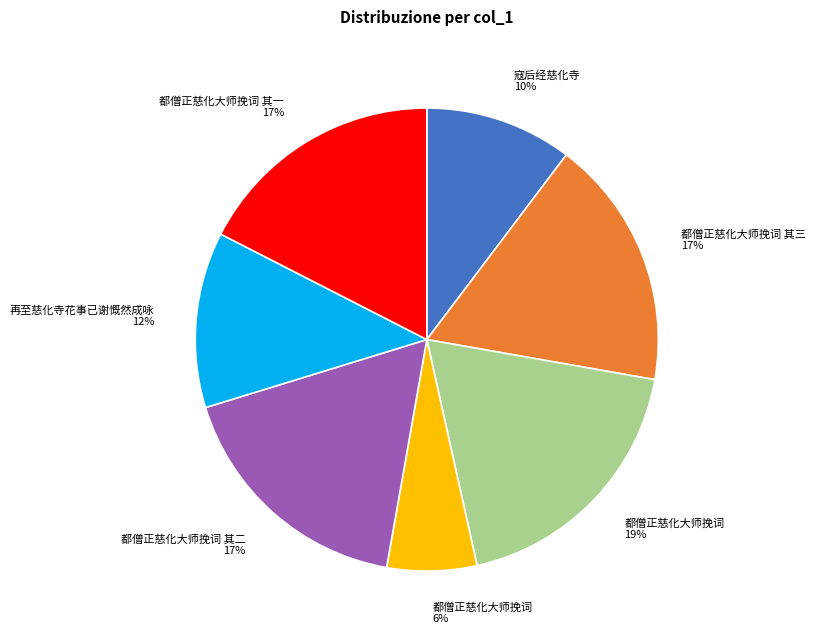

To the nearest percent, what portion does 寇后经慈化寺 10% represent?

10%